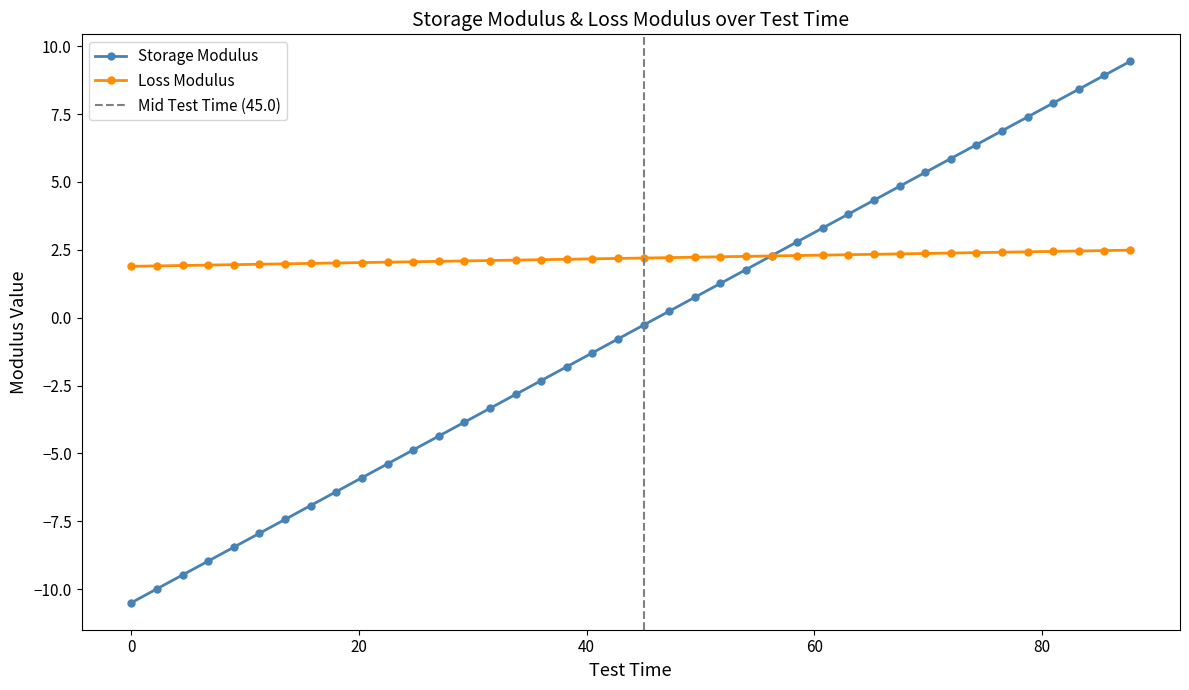

What is the value of the x point at the 13th from the left?

-4.4